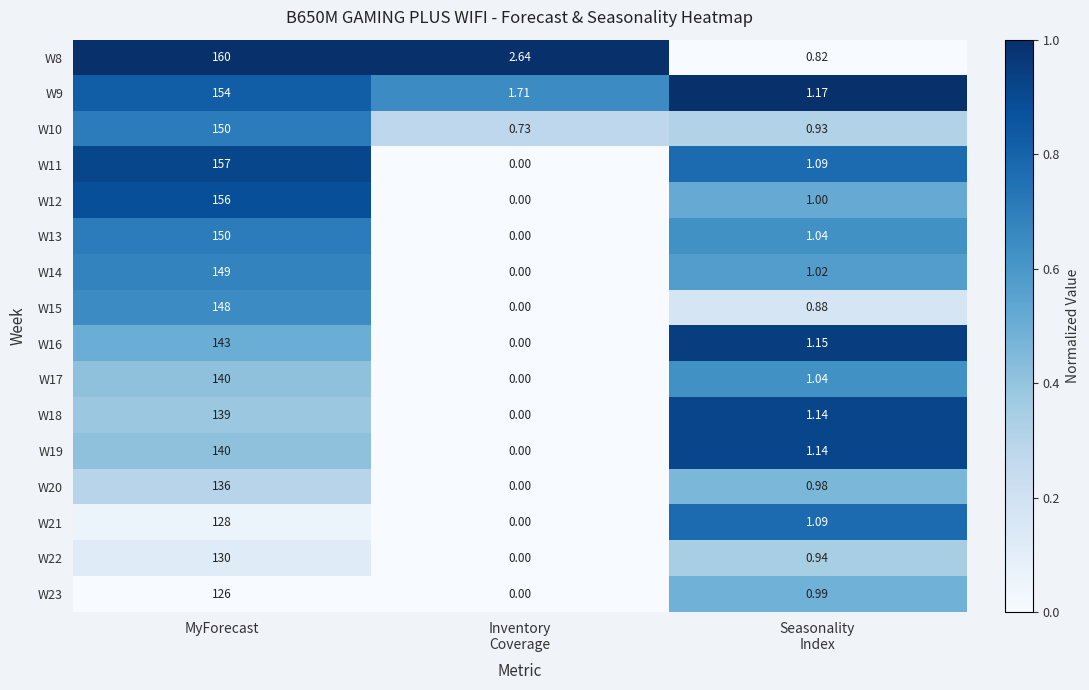

At which category does the chart reach its peak across all series?

MyForecast